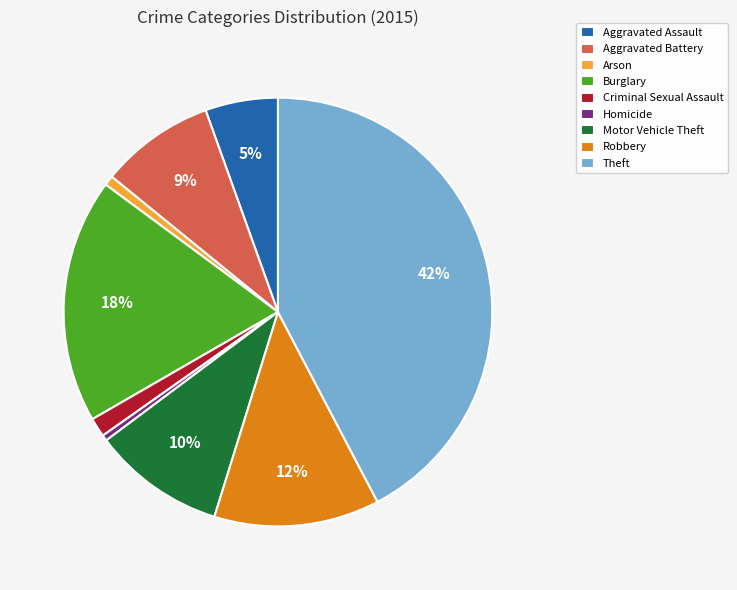

True or false: Aggravated Battery accounts for 9% of the total.

True